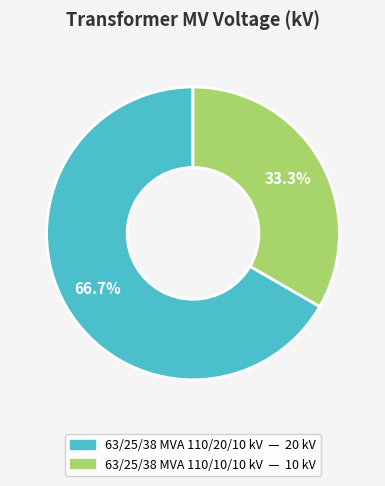

What is the largest slice in the pie chart?

63/25/38 MVA 110/20/10 kV